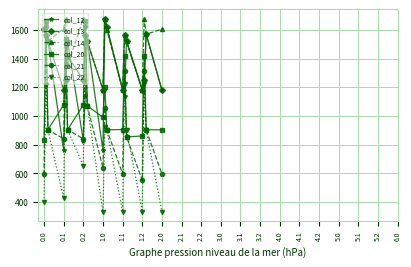

What are all the series names shown in the legend?

col_12, col_13, col_14, col_20, col_21, col_22